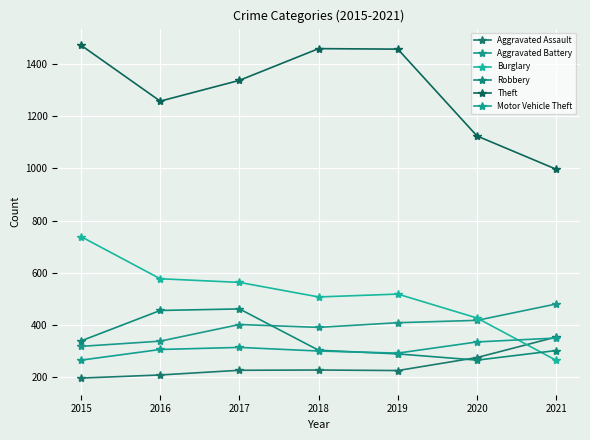

Reading right to left, what are all the values shown in this chart?

Aggravated Assault: 352	273	223	225	224	206	194
Aggravated Battery: 479	416	407	389	400	336	316
Burglary: 262	425	517	506	562	576	738
Robbery: 300	263	287	301	460	454	337
Theft: 997	1125	1459	1461	1339	1259	1474
Motor Vehicle Theft: 348	333	290	298	312	304	263